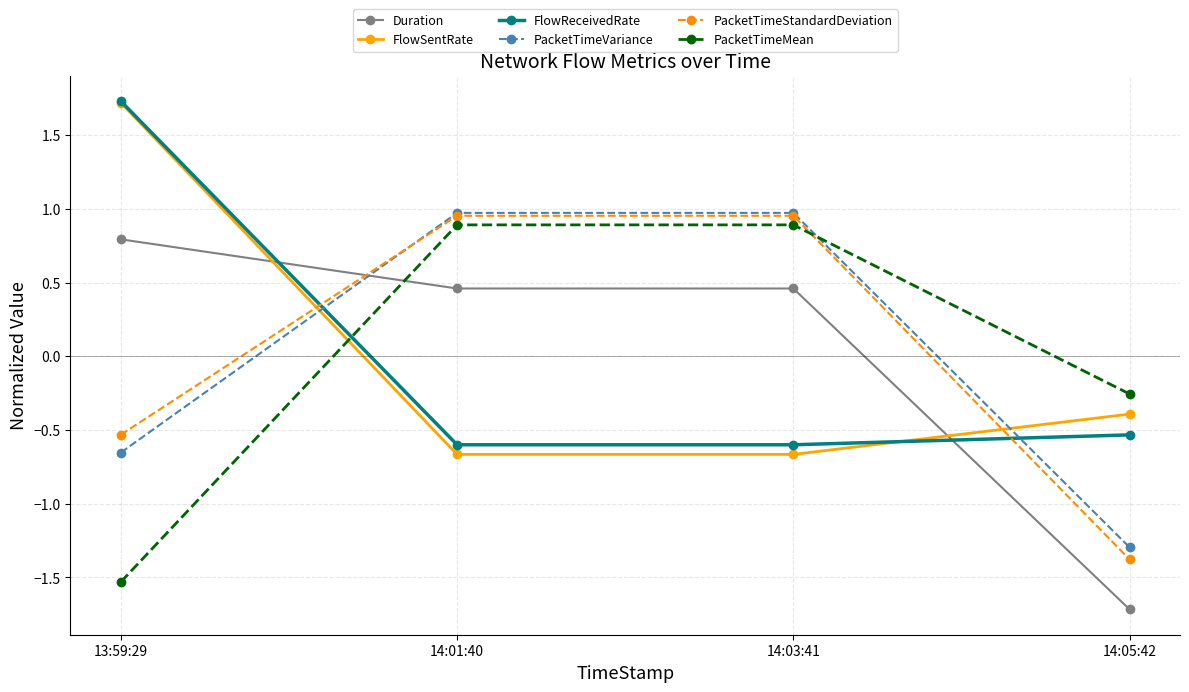

The FlowSentRate series shows 3.1 at 13:59:29. True or false?

False